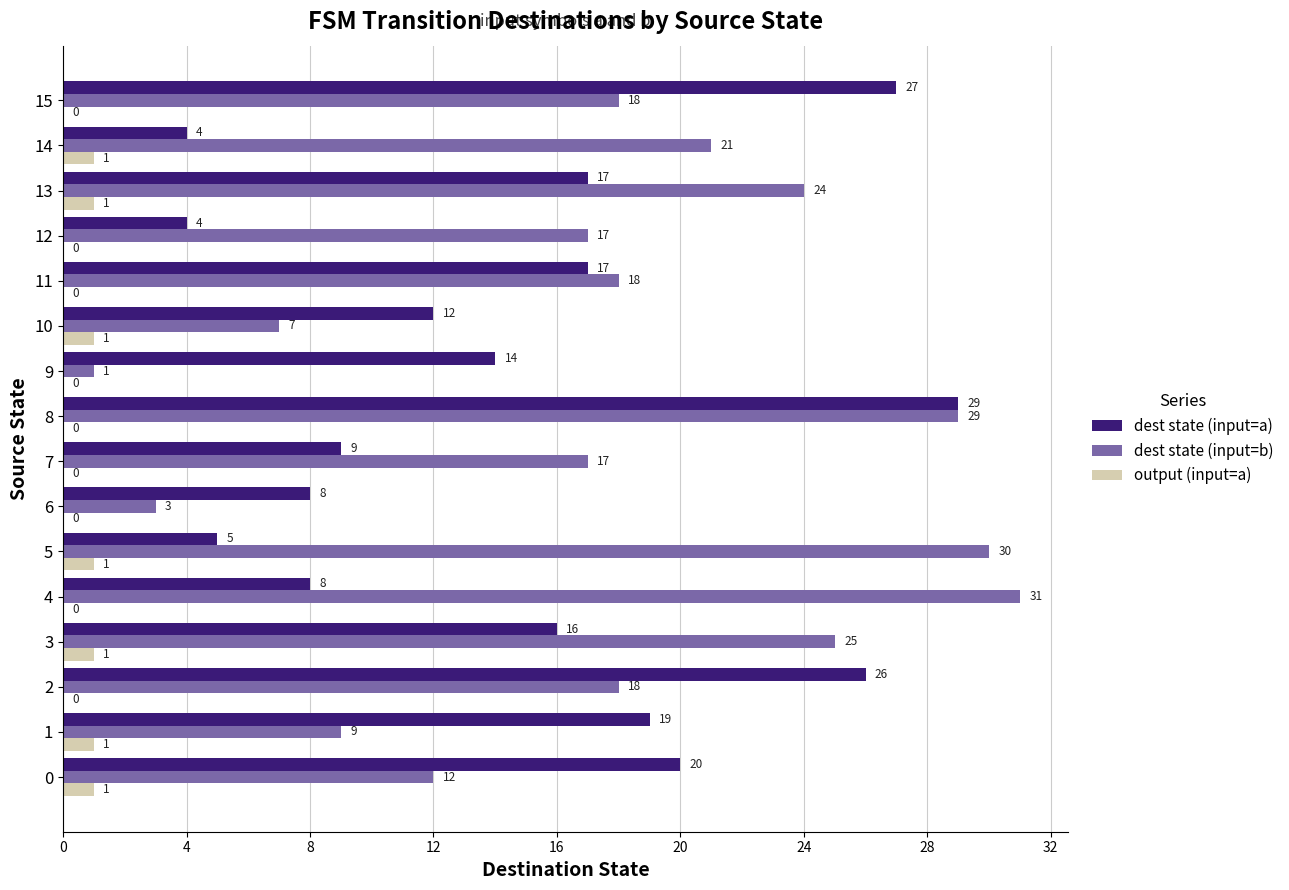

Between 2 and 6, which series saw the biggest shift?

dest state (input=a)